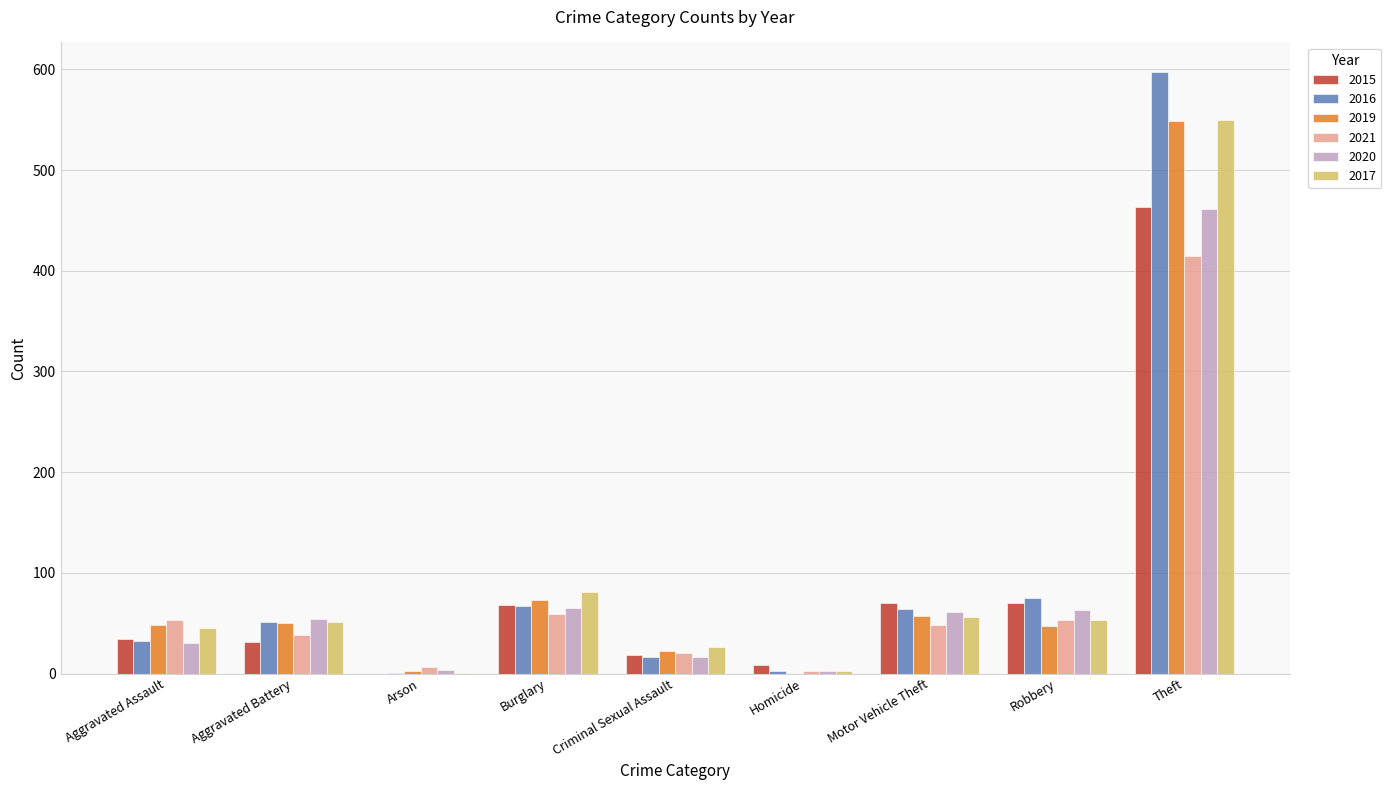

How many categories are shown in the chart?

9